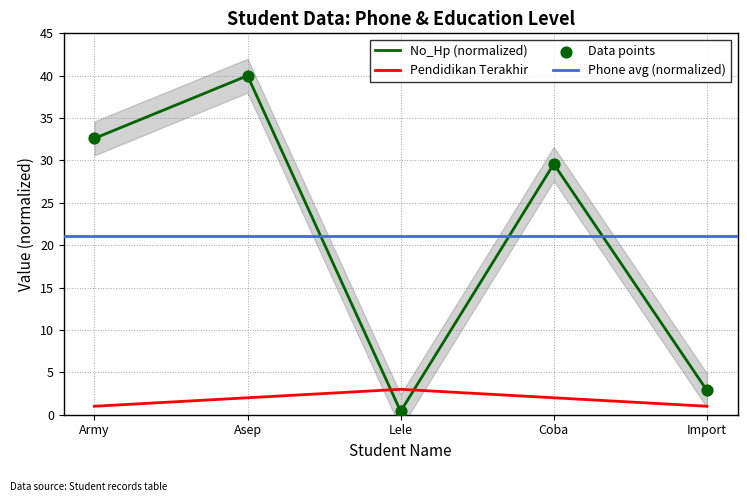

At how many categories does at least one series exceed 33?

1